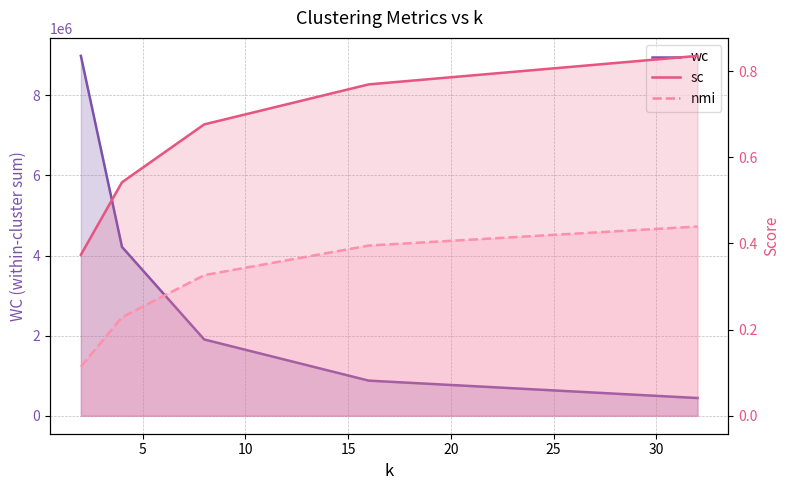

What is the sum of all wc values?

16422049.0